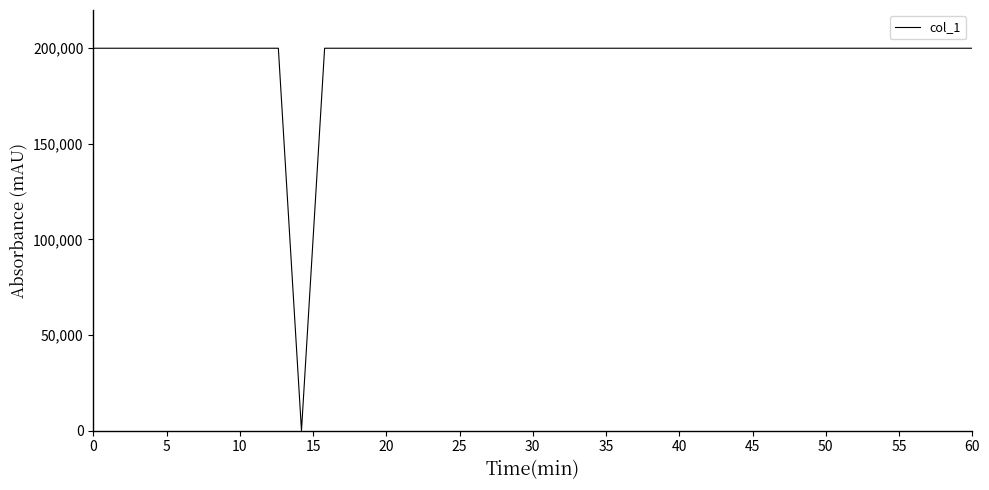

What is the difference between the maximum and minimum values?

200000